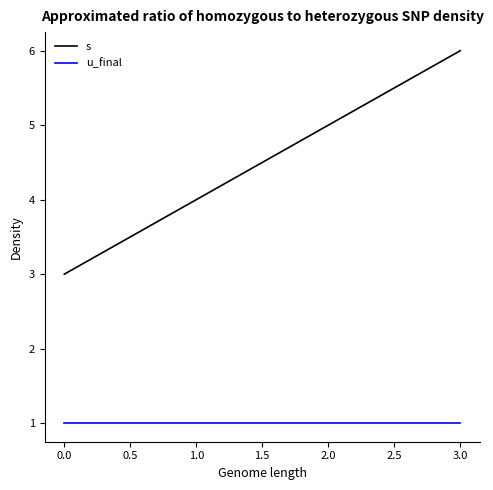

True or false: u_final has a value of 1 at 2.0.

True